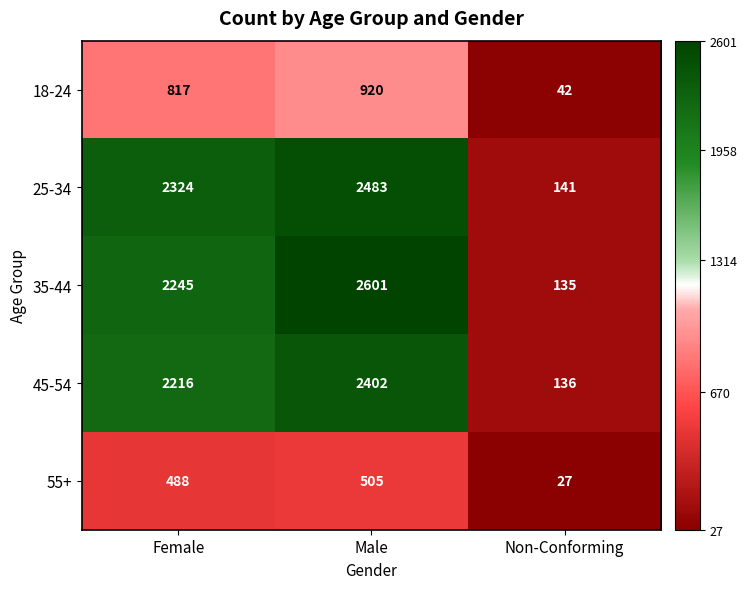

List the series in order of their peak value, lowest first.

55+, 18-24, 45-54, 25-34, 35-44